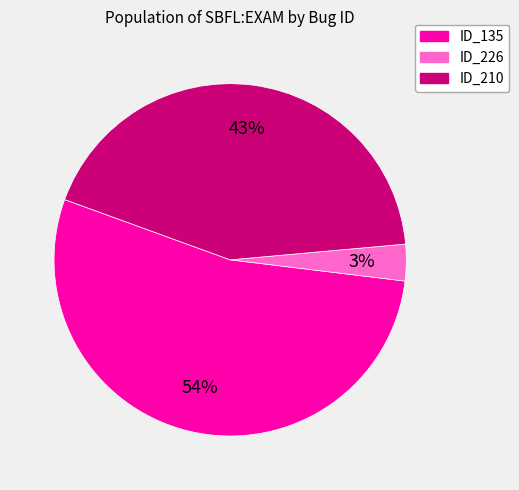

Combined, do ID_210 and ID_226 account for over 50%?

No